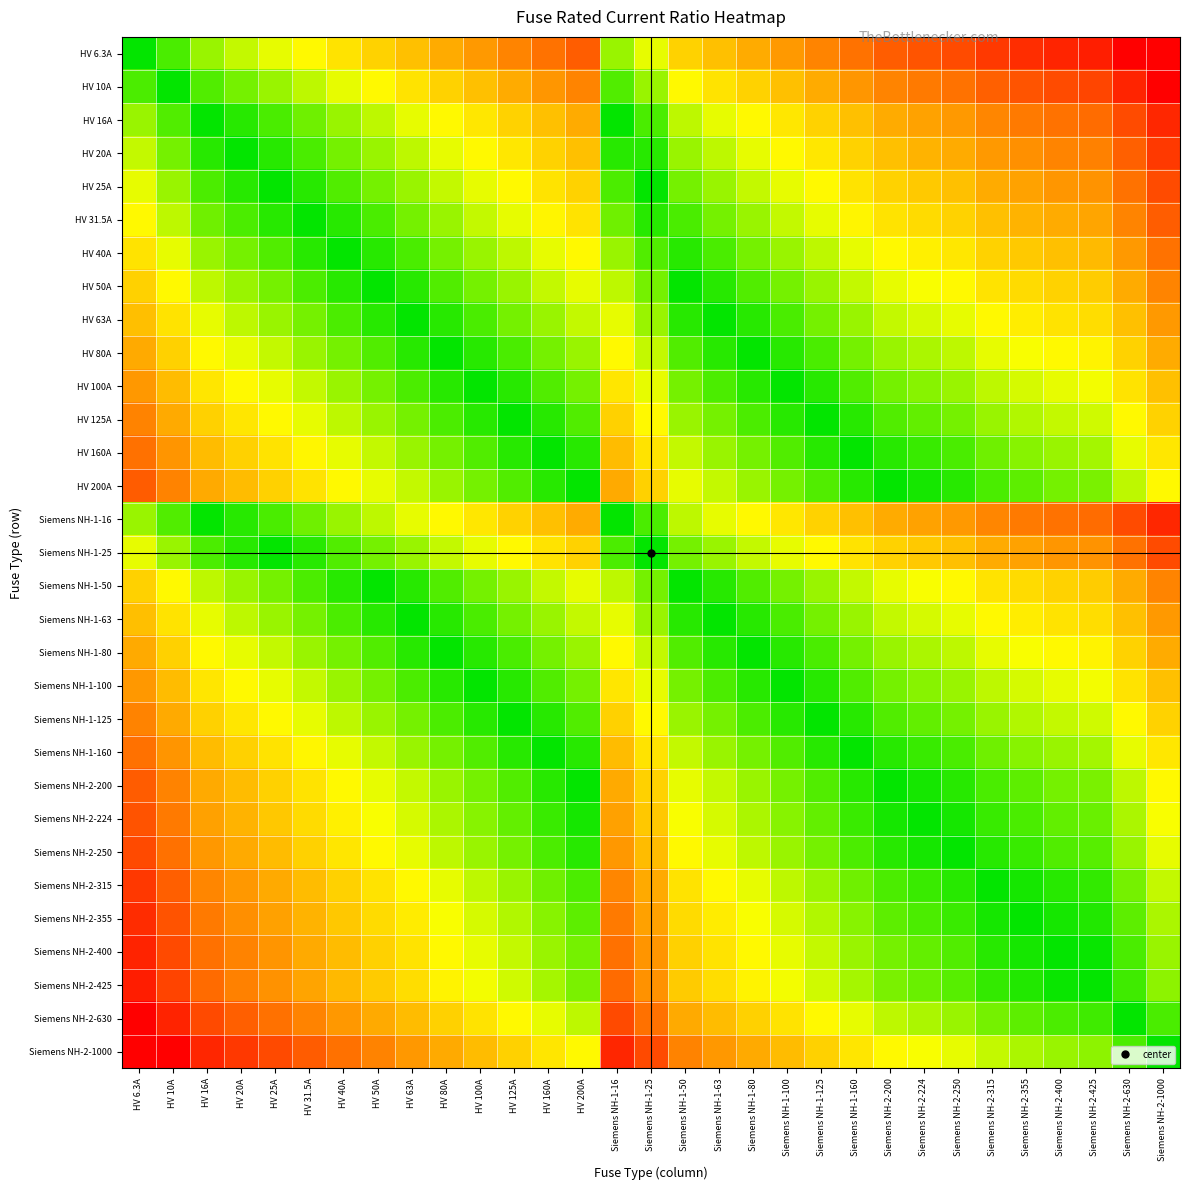

What is the spread (max minus min) of values at HV 160A?

2.2